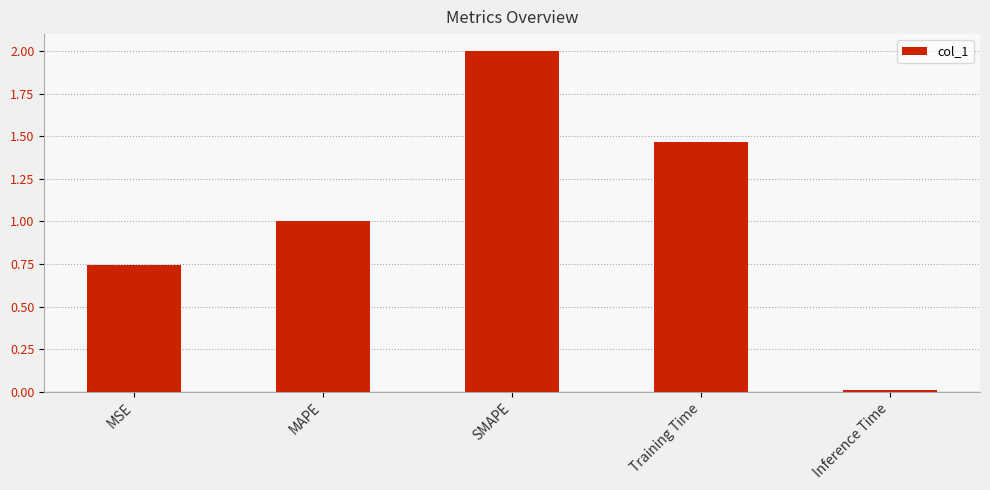

The value at Training Time is 1.0. True or false?

False